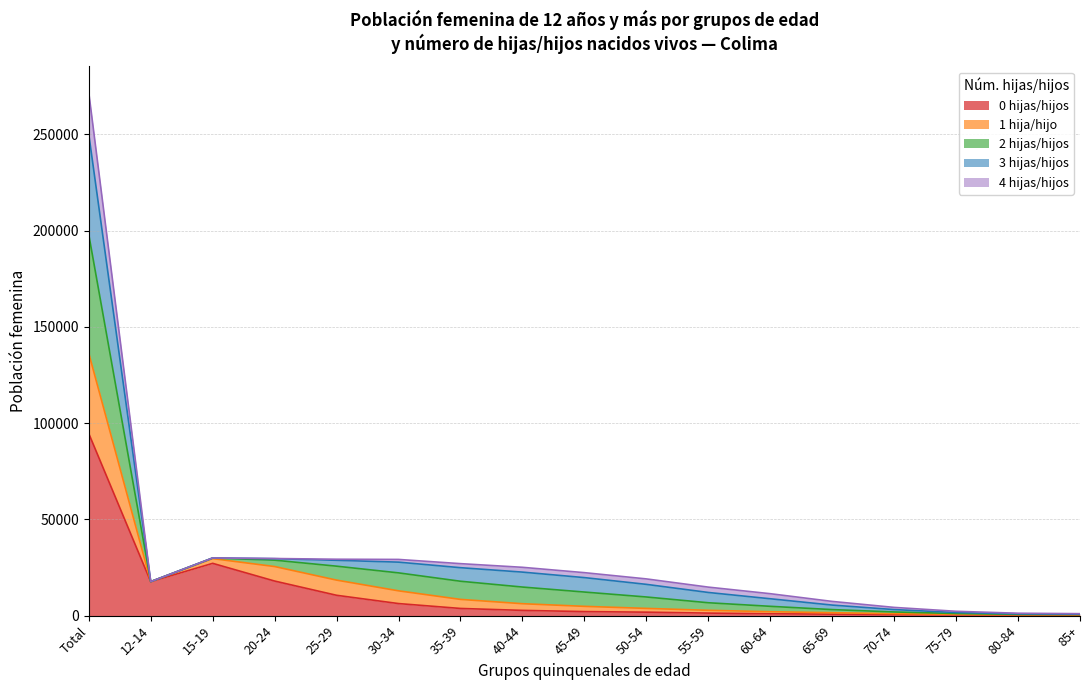

At which category is the sum across all series the highest?

Total